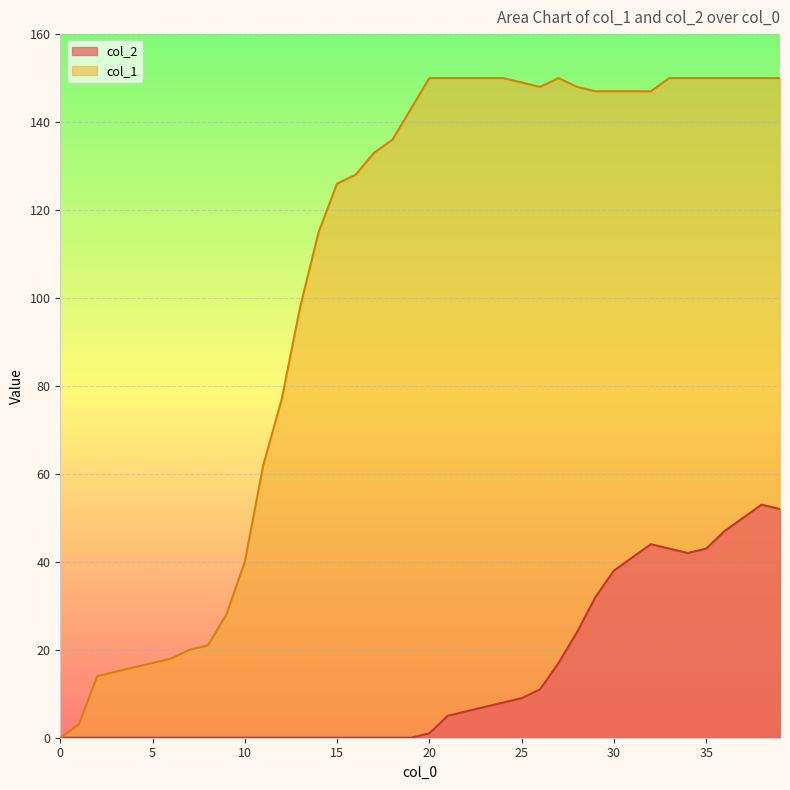

What is the difference between the maximum and second lowest values in the col_2 series?

53